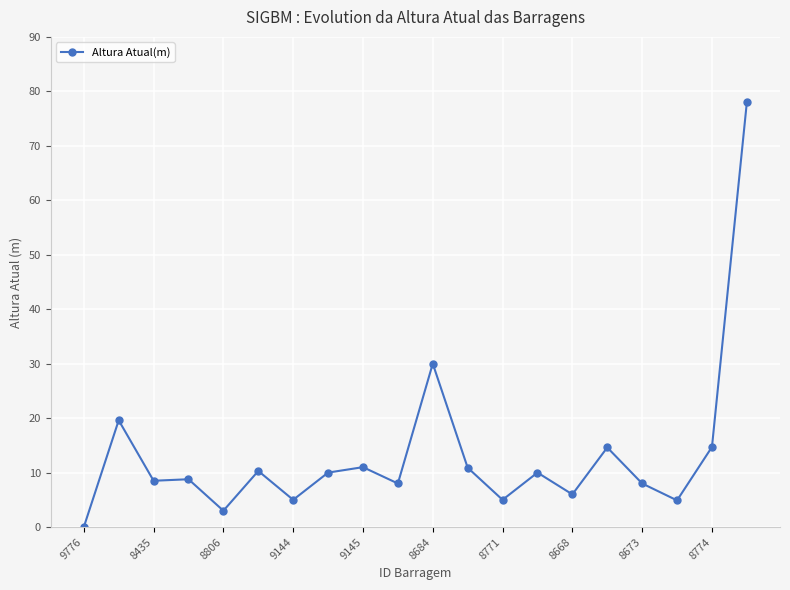

True or false: the data has more than 2 interior local peaks.

True